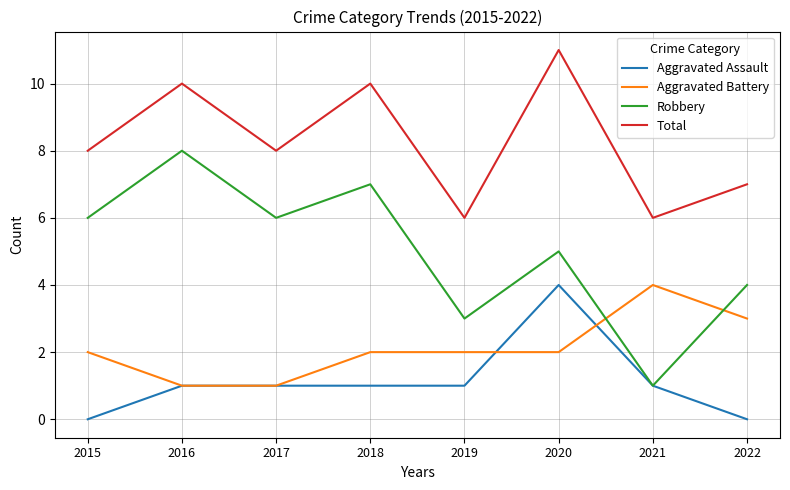

What is the sum of all Total values?

66